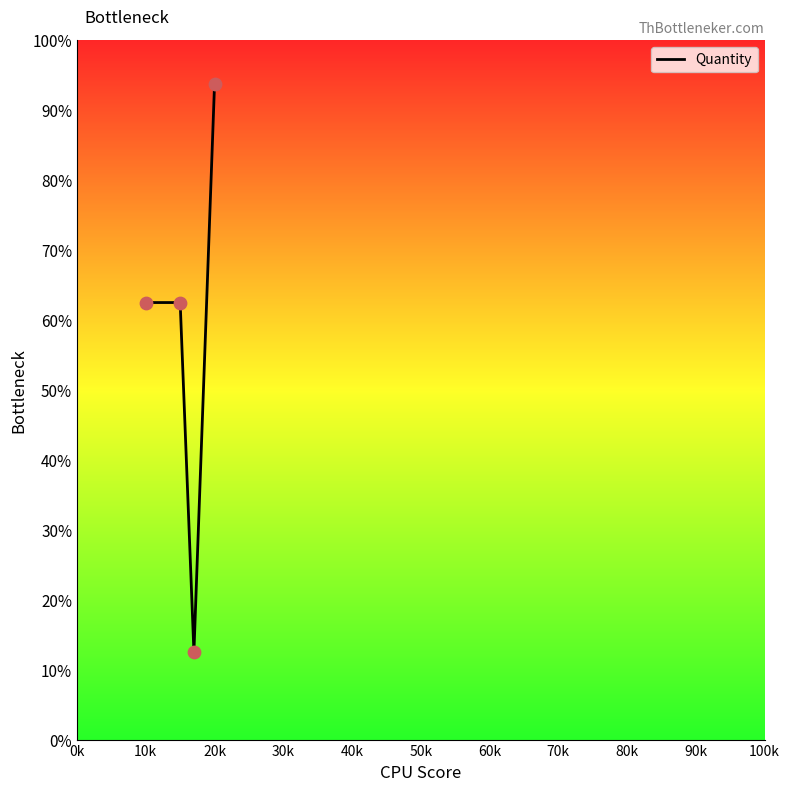

What is the greatest value displayed?

93.8